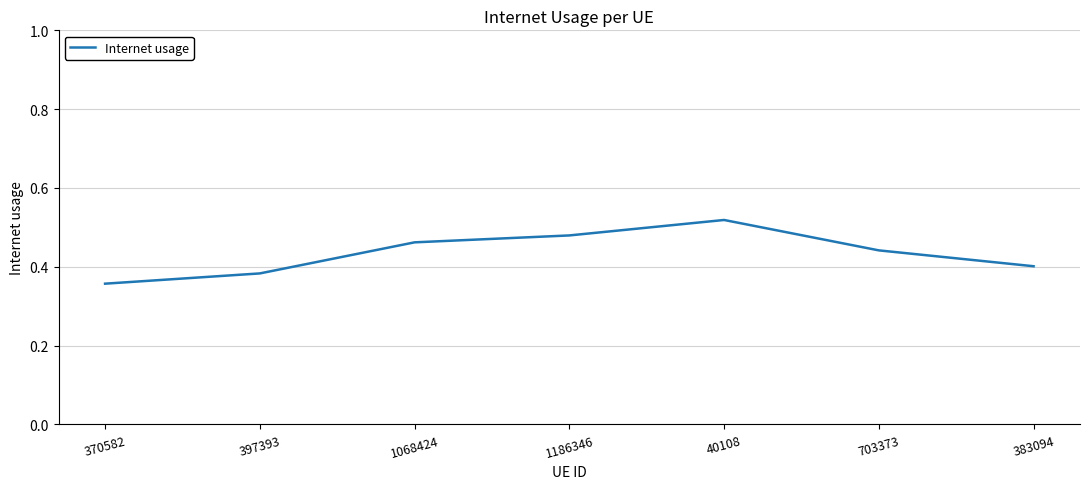

Does the chart display data point markers on the line(s)?

No